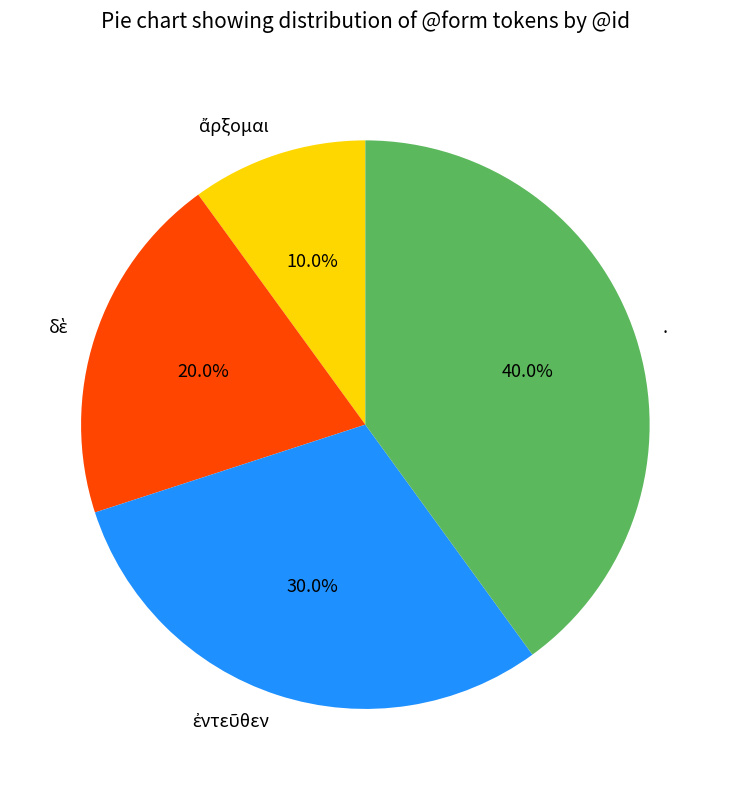

How many segments does this pie chart have?

4